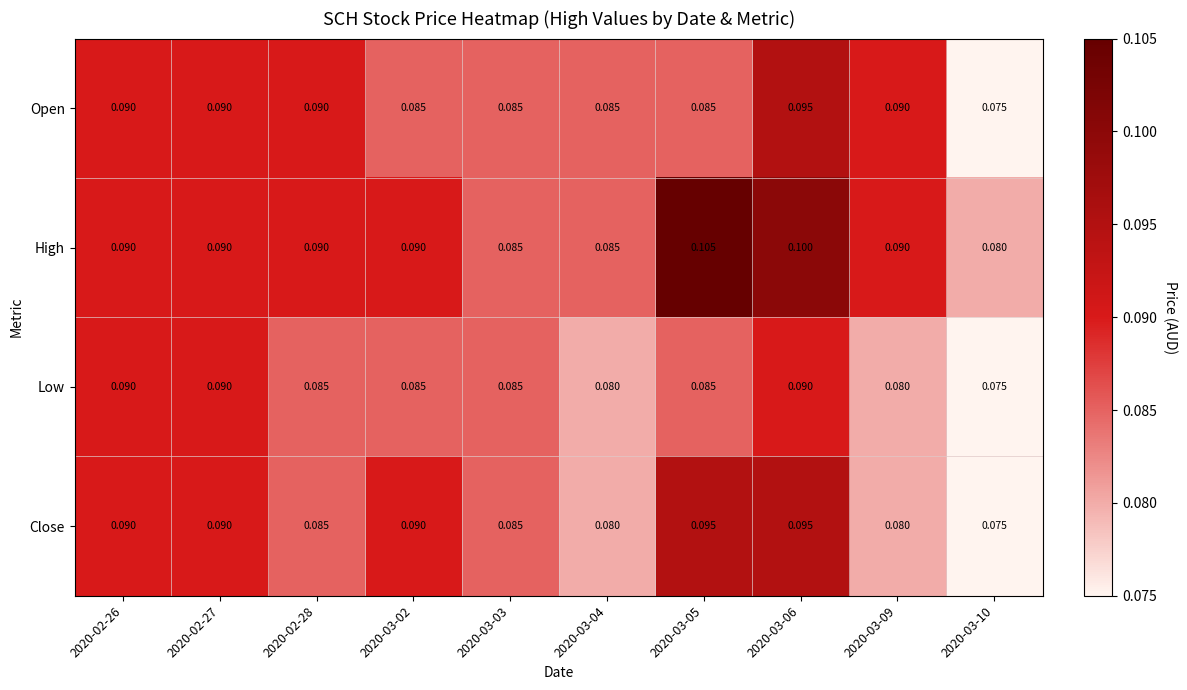

What is the total value across all series at 2020-03-03?

0.3